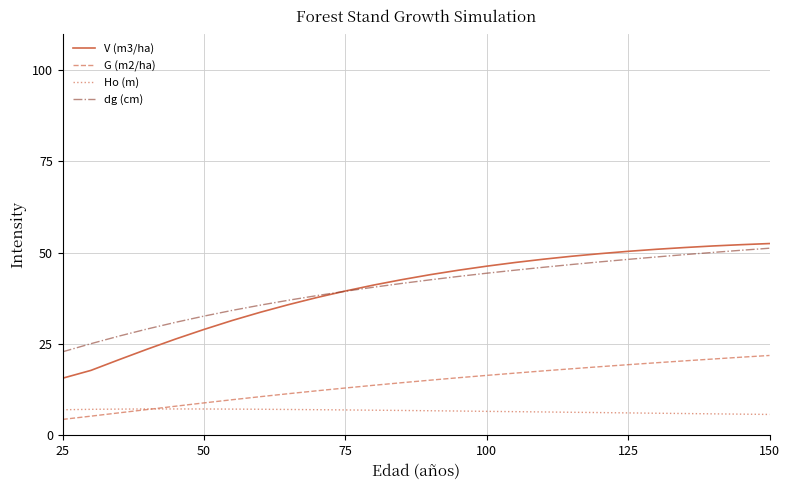

True or false: Ho (m) and dg (cm) cross at least once.

False